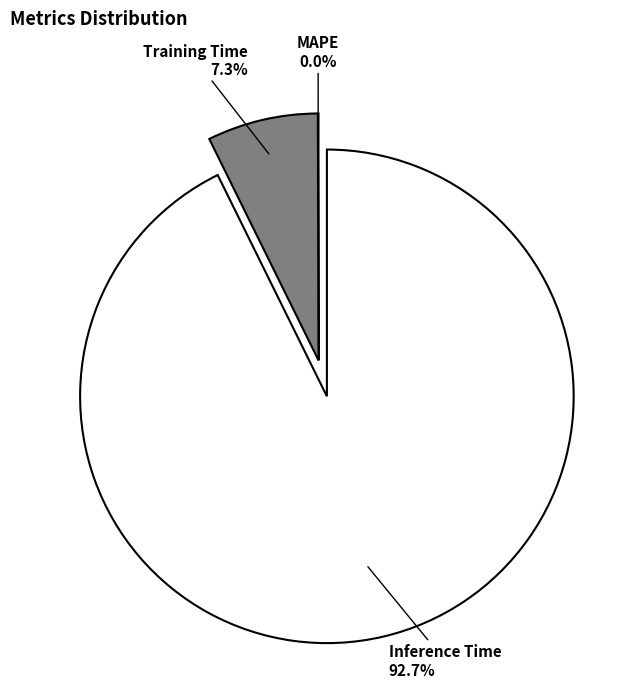

To the nearest percent, what portion does Inference Time represent?

93%